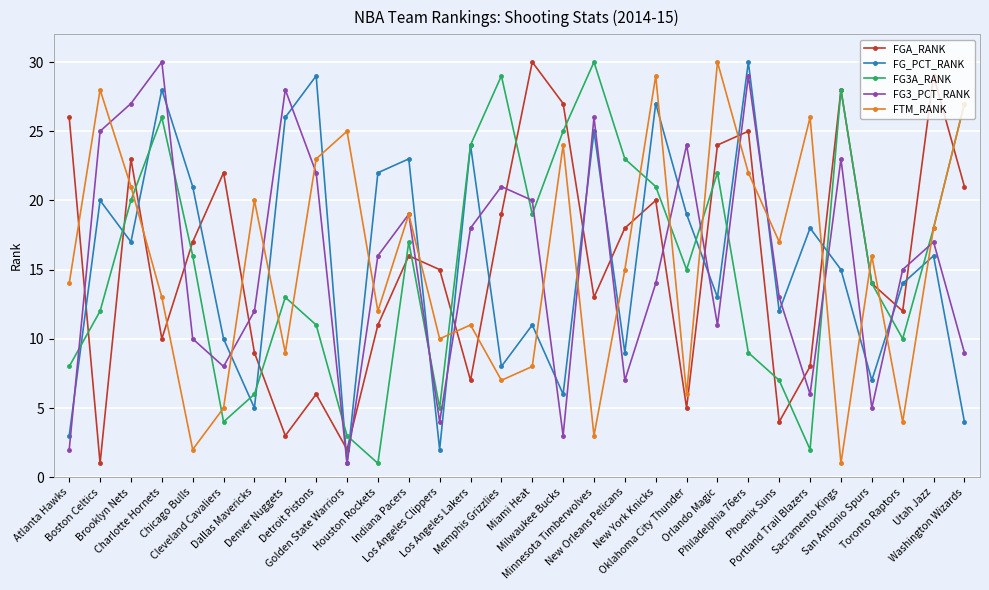

How many lines are shown in the chart?

5